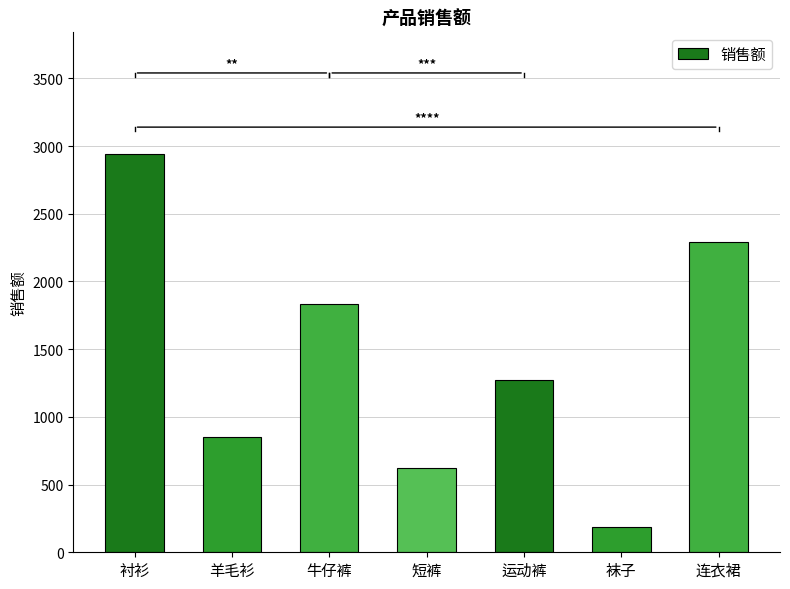

Rank the categories by value from lowest to highest.

袜子, 短裤, 羊毛衫, 运动裤, 牛仔裤, 连衣裙, 衬衫